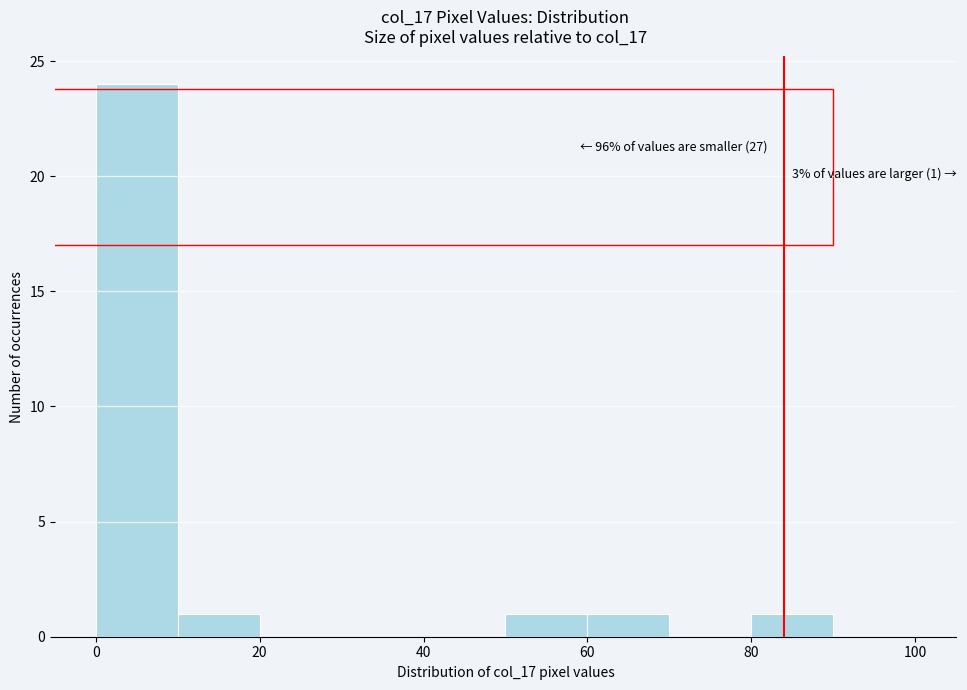

Over which range of the x-axis is the bar tallest?

0 to 10